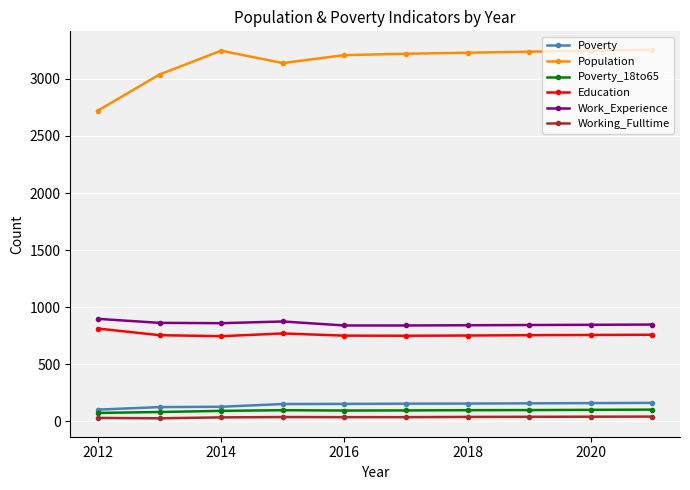

Which series has the largest total across all categories?

Population